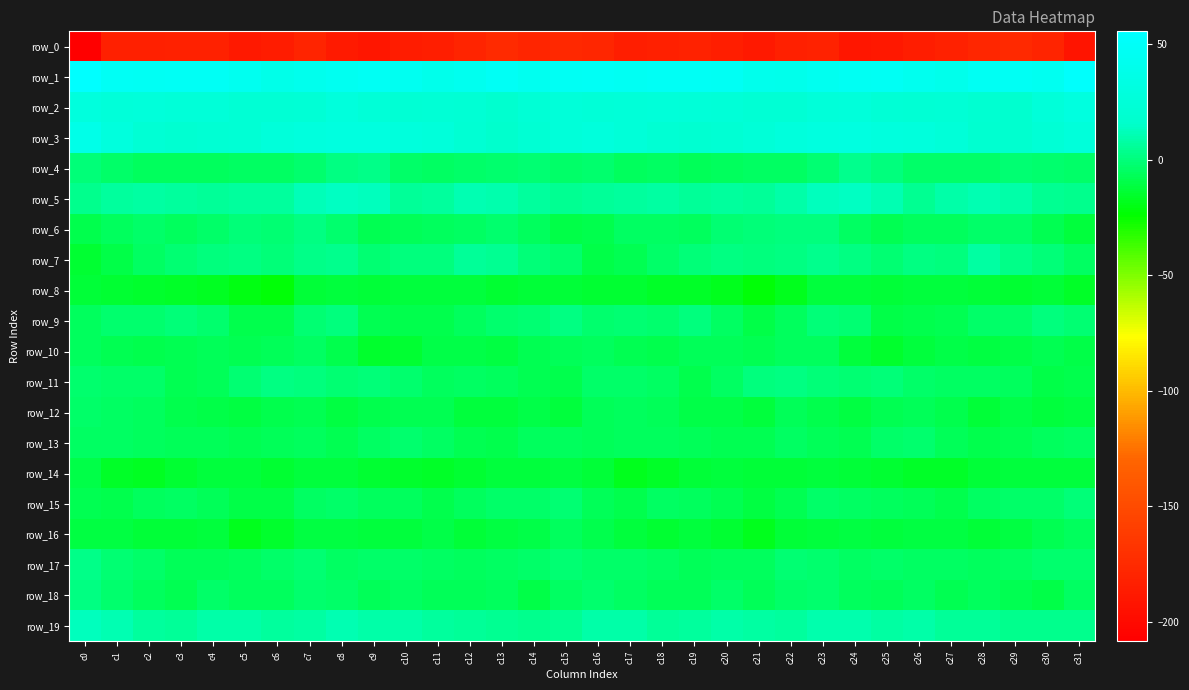

What is the sum of the row_11 values at c28 and c24?

-6.9